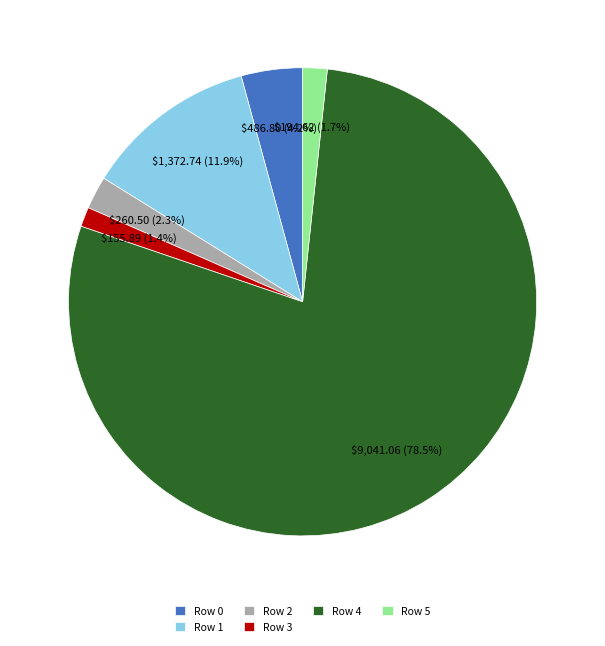

What is the largest slice in the pie chart?

Row 4